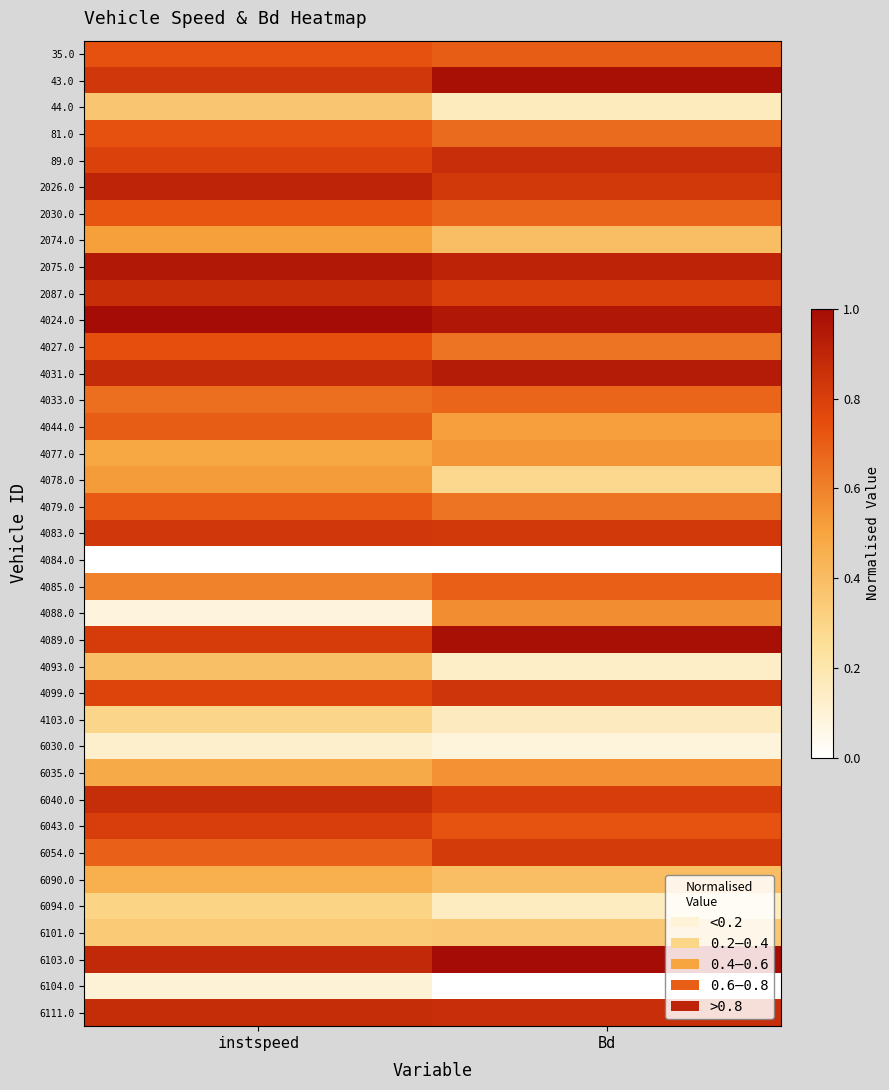

Reading left to right, extract all data points from this chart.

35.0: instspeed=0.7	Bd=0.7
43.0: instspeed=0.8	Bd=1.0
44.0: instspeed=0.4	Bd=0.2
81.0: instspeed=0.7	Bd=0.7
89.0: instspeed=0.8	Bd=0.9
2026.0: instspeed=0.9	Bd=0.8
2030.0: instspeed=0.7	Bd=0.7
2074.0: instspeed=0.5	Bd=0.4
2075.0: instspeed=1.0	Bd=0.9
2087.0: instspeed=0.9	Bd=0.8
4024.0: instspeed=1.0	Bd=1.0
4027.0: instspeed=0.7	Bd=0.6
4031.0: instspeed=0.9	Bd=0.9
4033.0: instspeed=0.7	Bd=0.7
4044.0: instspeed=0.7	Bd=0.5
4077.0: instspeed=0.5	Bd=0.5
4078.0: instspeed=0.5	Bd=0.3
4079.0: instspeed=0.7	Bd=0.6
4083.0: instspeed=0.8	Bd=0.8
4084.0: instspeed=0.0	Bd=0.0
4085.0: instspeed=0.6	Bd=0.7
4088.0: instspeed=0.1	Bd=0.6
4089.0: instspeed=0.8	Bd=1.0
4093.0: instspeed=0.4	Bd=0.1
4099.0: instspeed=0.8	Bd=0.8
4103.0: instspeed=0.3	Bd=0.2
6030.0: instspeed=0.1	Bd=0.1
6035.0: instspeed=0.5	Bd=0.6
6040.0: instspeed=0.9	Bd=0.8
6043.0: instspeed=0.8	Bd=0.7
6054.0: instspeed=0.7	Bd=0.8
6090.0: instspeed=0.5	Bd=0.4
6094.0: instspeed=0.3	Bd=0.2
6101.0: instspeed=0.3	Bd=0.4
6103.0: instspeed=0.9	Bd=1.0
6104.0: instspeed=0.1	Bd=0.0
6111.0: instspeed=0.9	Bd=0.9